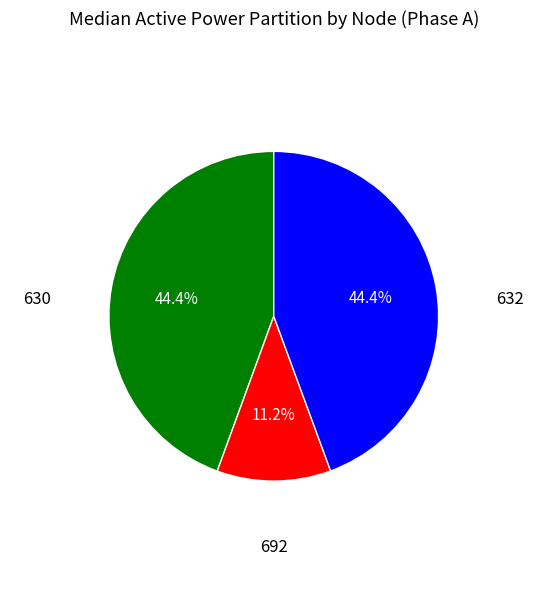

Does any single category account for the majority?

No